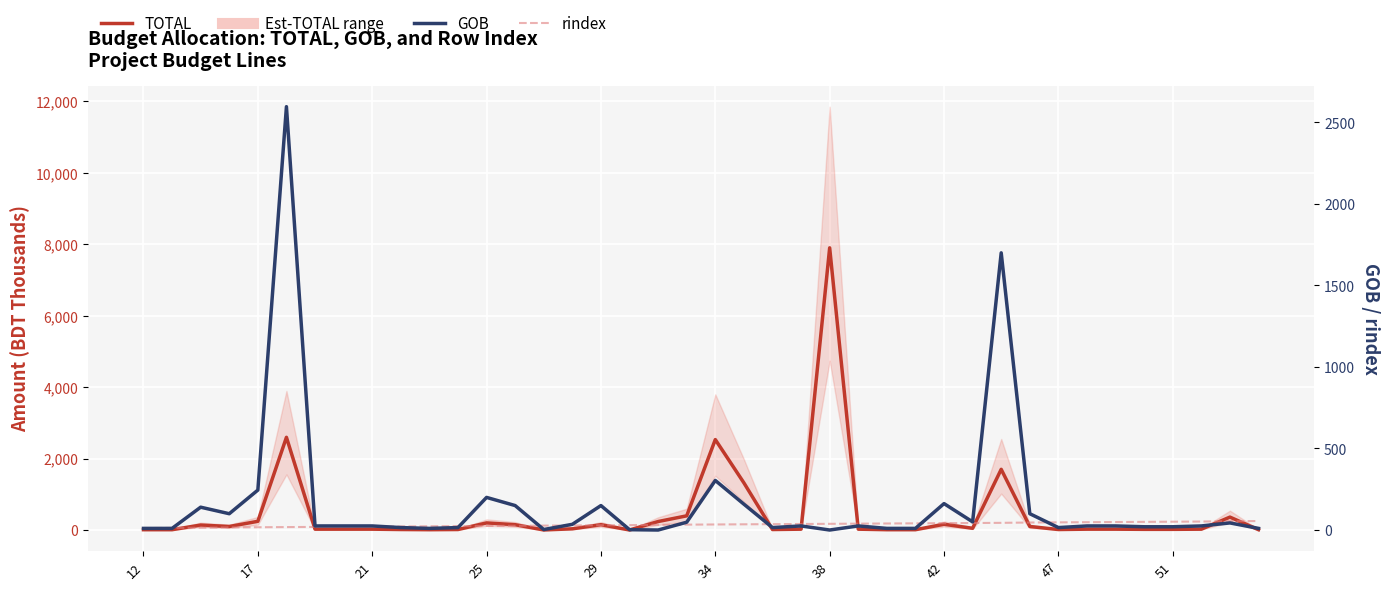

Which series changed the most between 30 and 36?

TOTAL